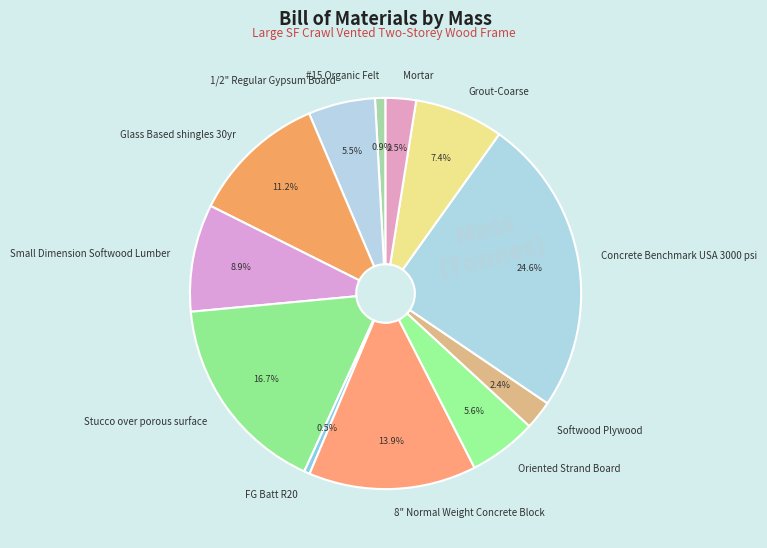

How many slices are in this pie chart?

12